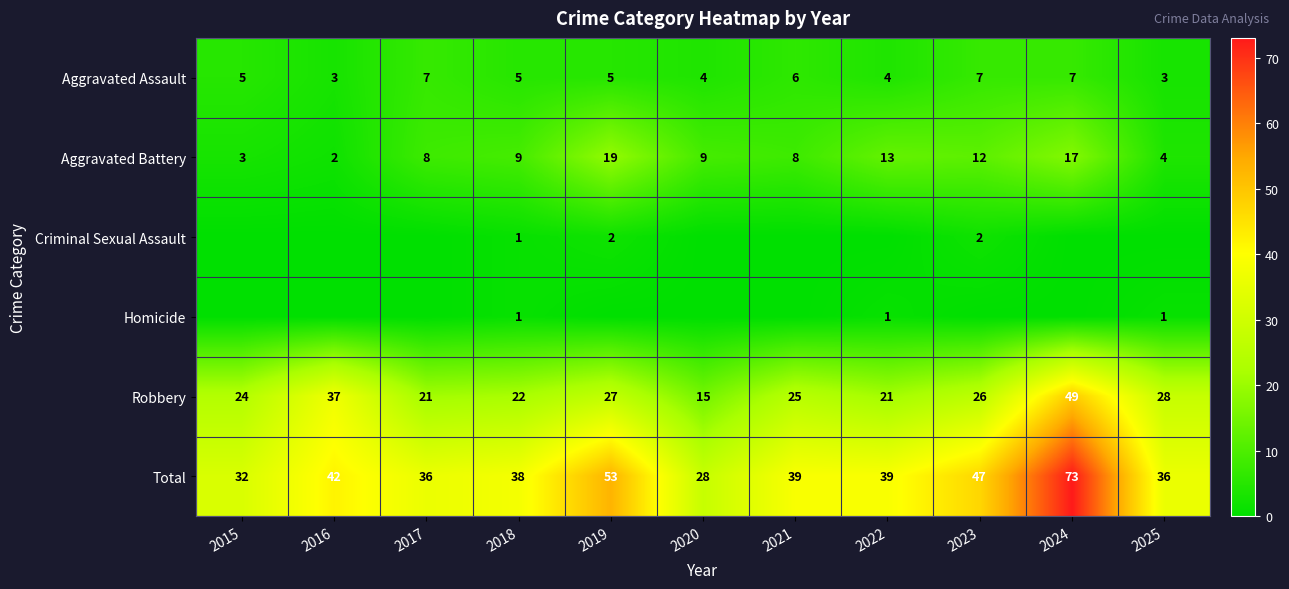

How many categories are shown in the chart?

11